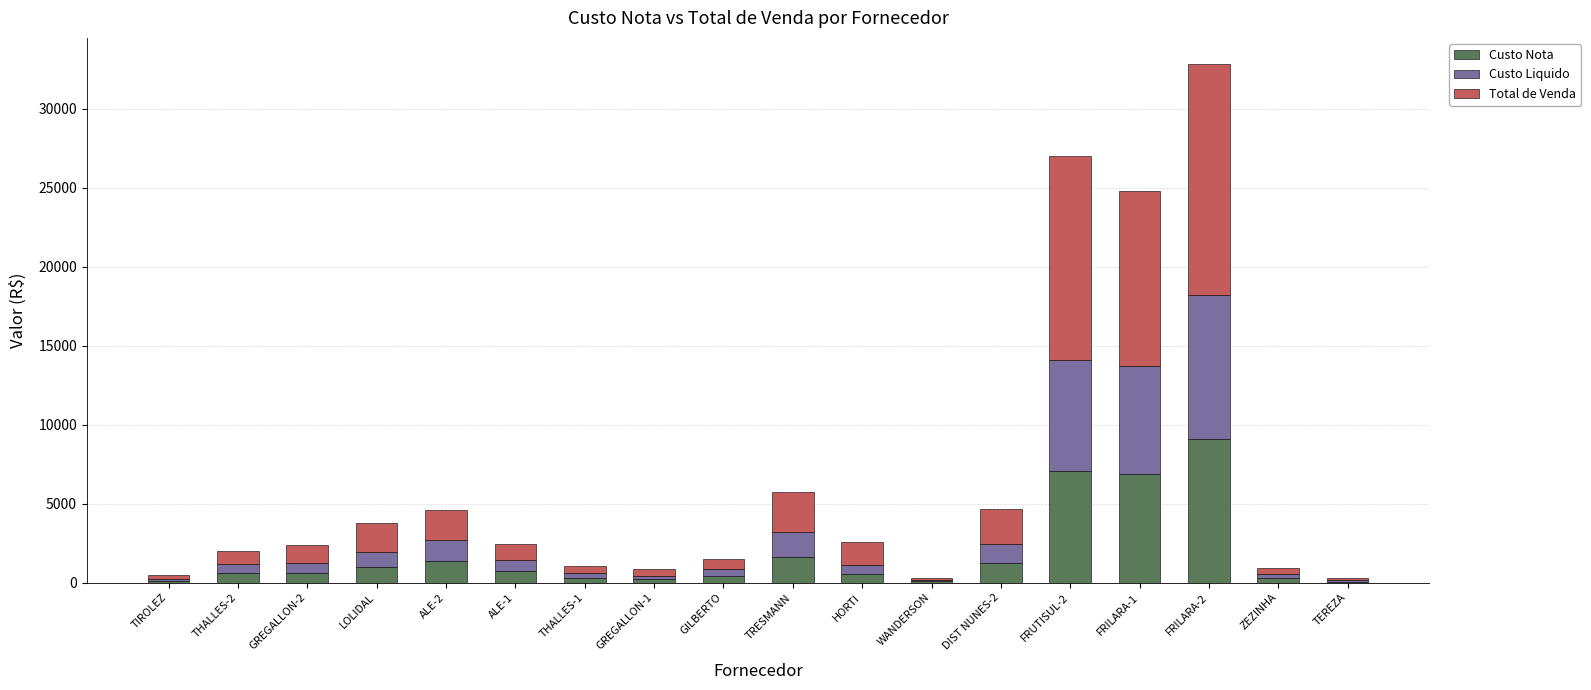

The value of Custo Nota at ALE-1 is 720.0. True or false?

True